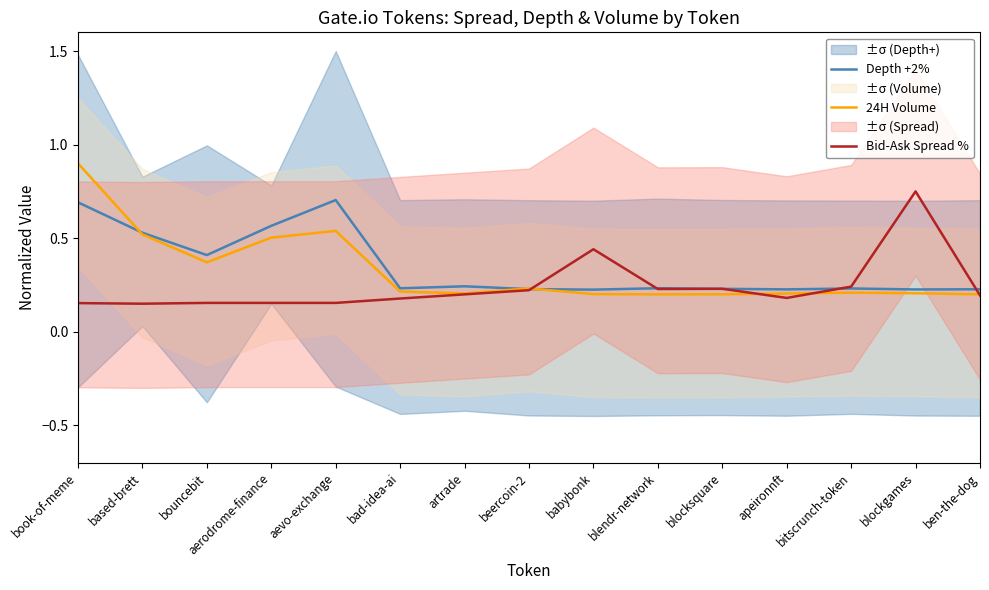

List the series in order of their peak value, highest first.

24H Volume, Bid-Ask Spread %, Depth +2%